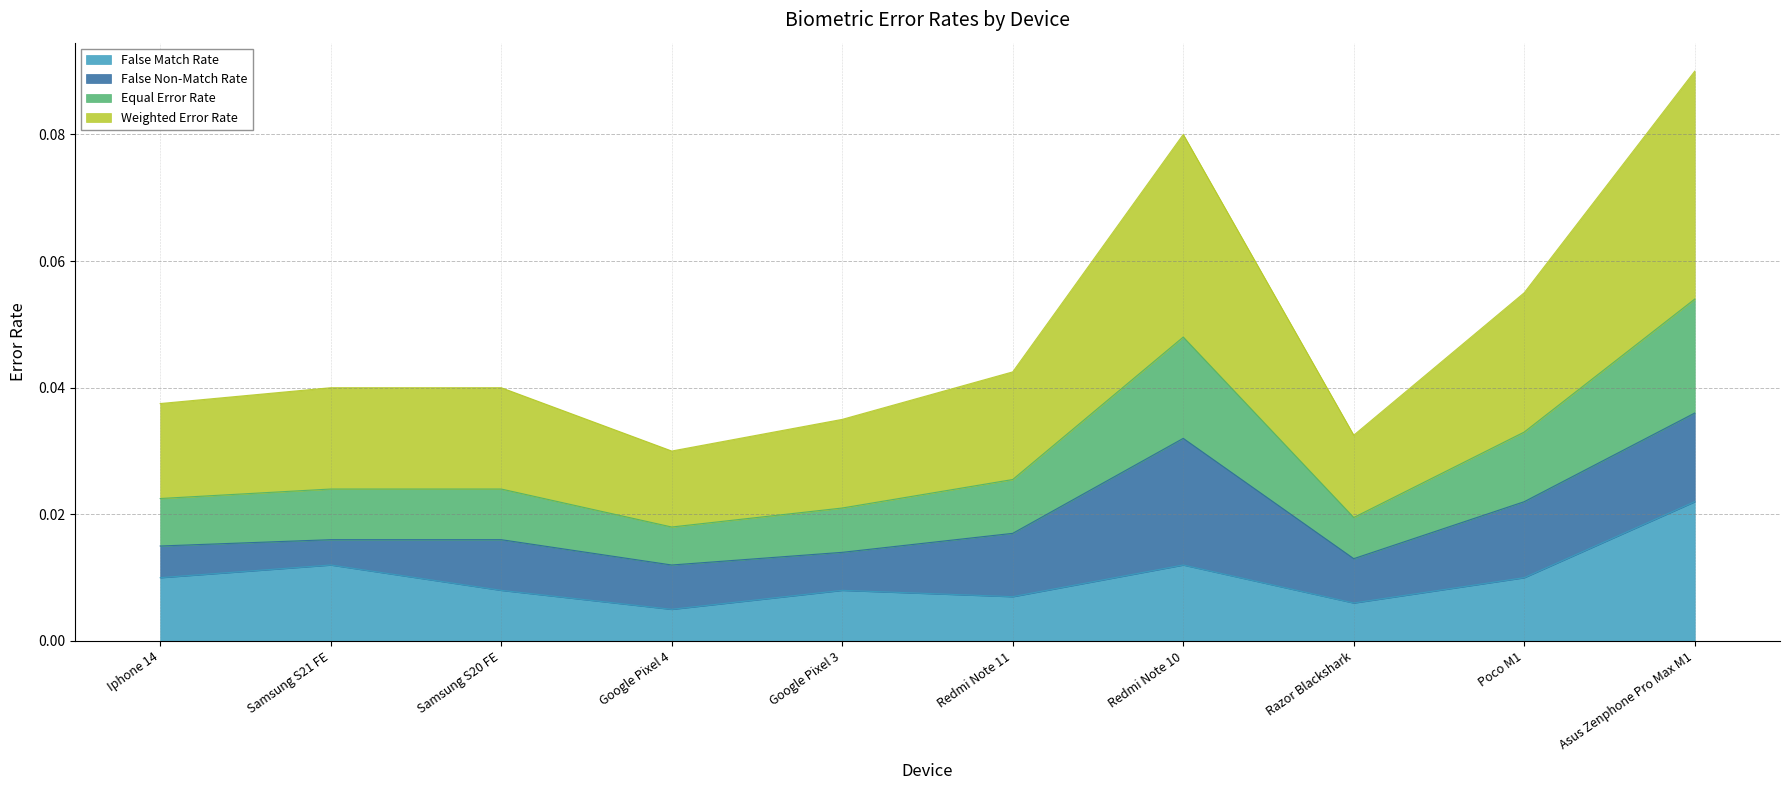

Which series has the largest total across all categories?

Weighted Error Rate